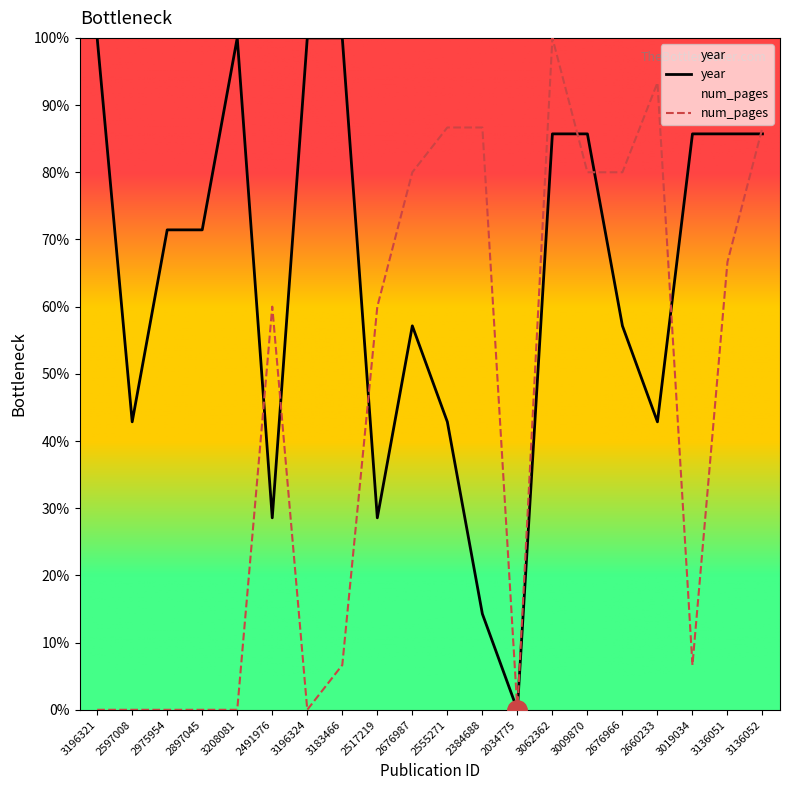

Which series has the largest total across all categories?

year